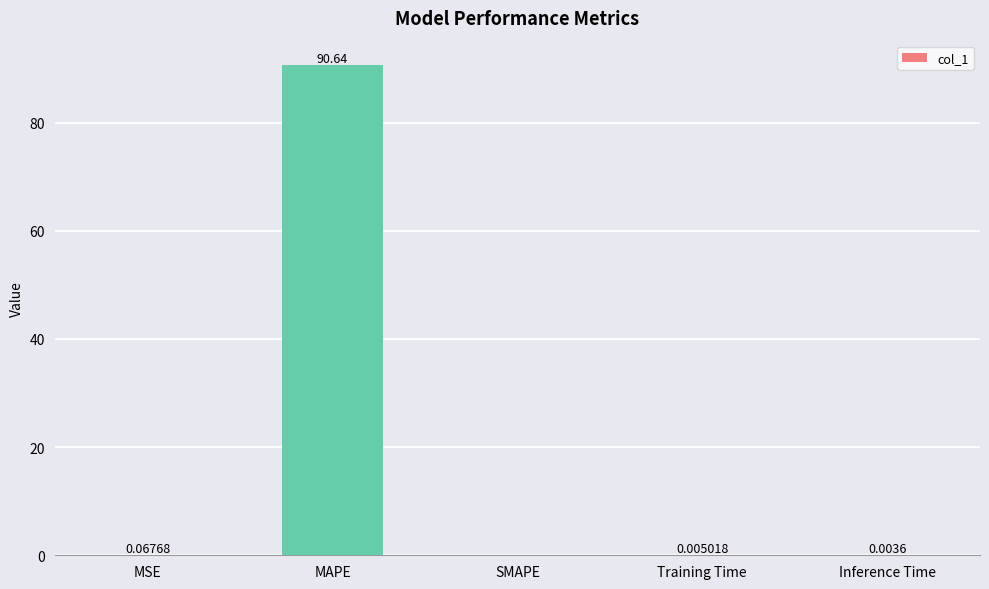

Is it true that the value at MAPE is 46.3?

False